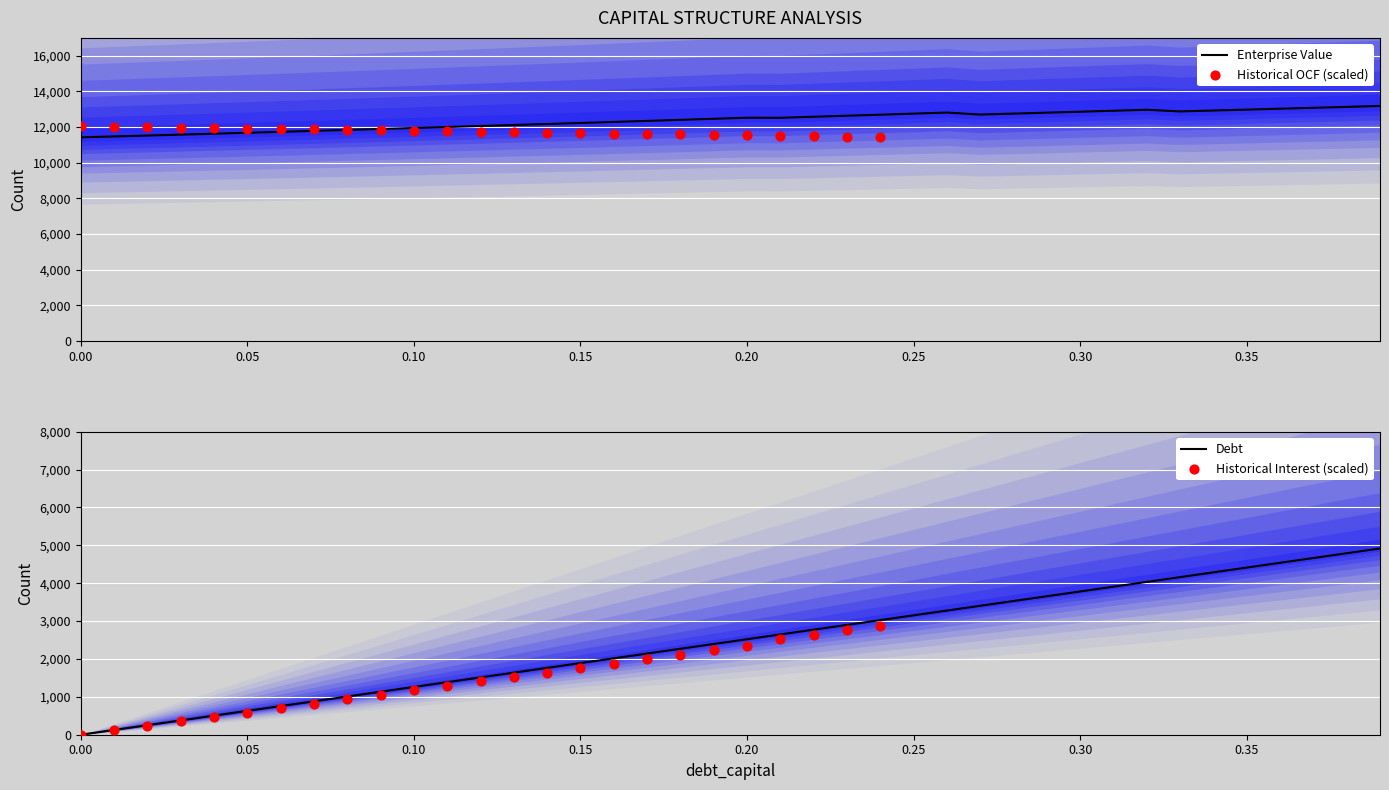

At which category is the sum across all series the highest?

0.39